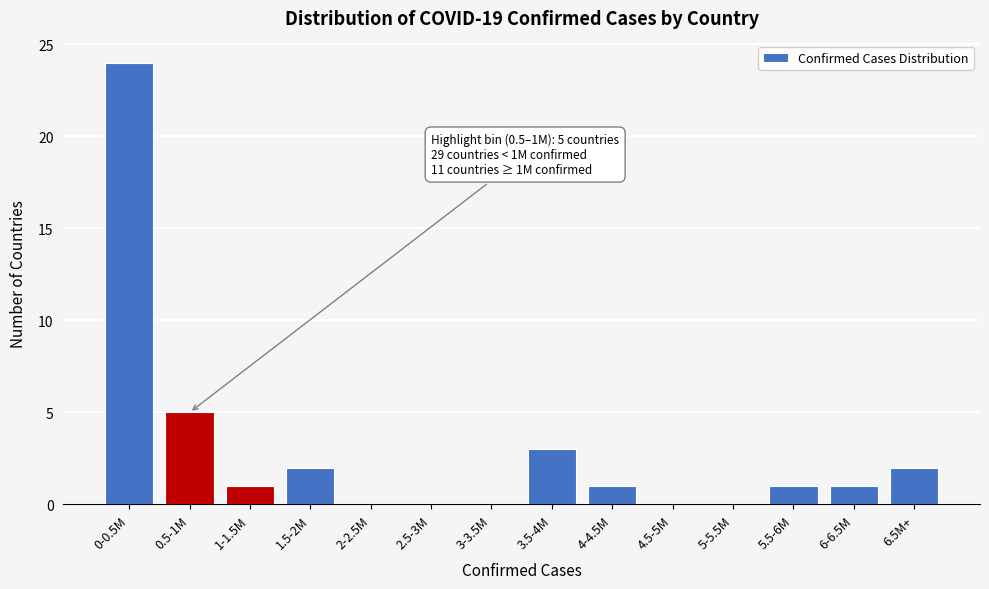

Reading left to right, list all the values displayed in this chart.

0-0.5M=24	0.5-1M=5	1-1.5M=1	1.5-2M=2	2-2.5M=0	2.5-3M=0	3-3.5M=0	3.5-4M=3	4-4.5M=1	4.5-5M=0	5-5.5M=0	5.5-6M=1	6-6.5M=1	6.5M+=2